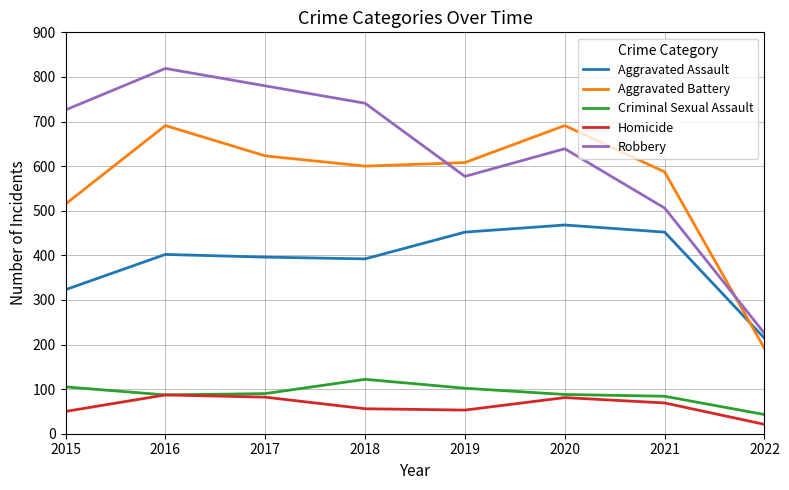

Is this an area chart (filled region under the line)?

No